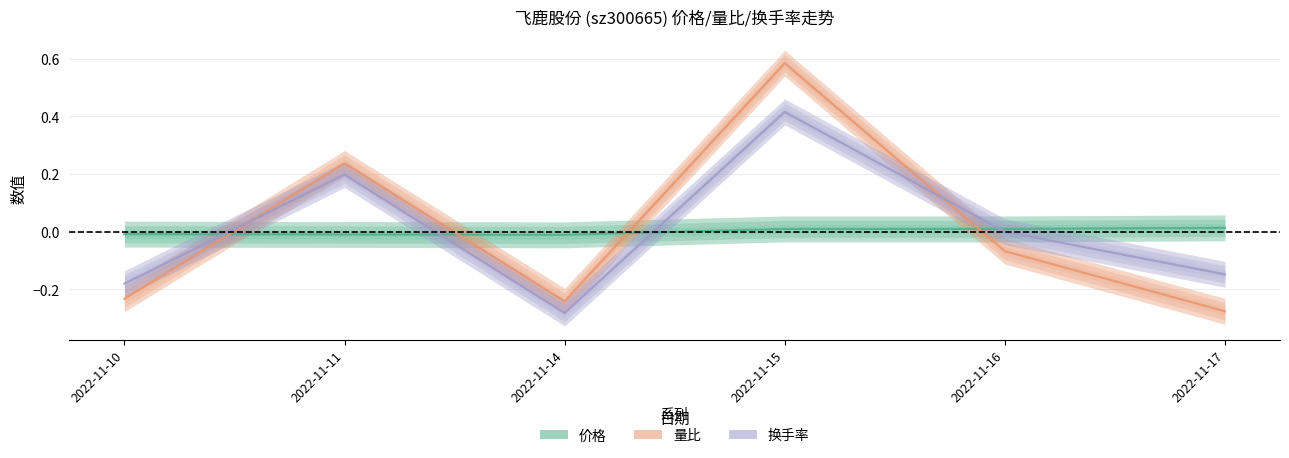

How many lines are shown in the chart?

3